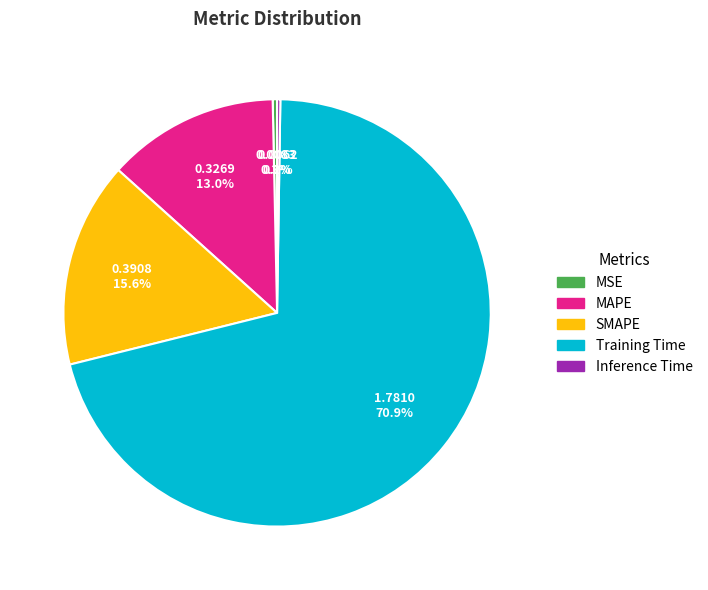

What is the largest slice in the pie chart?

Training Time